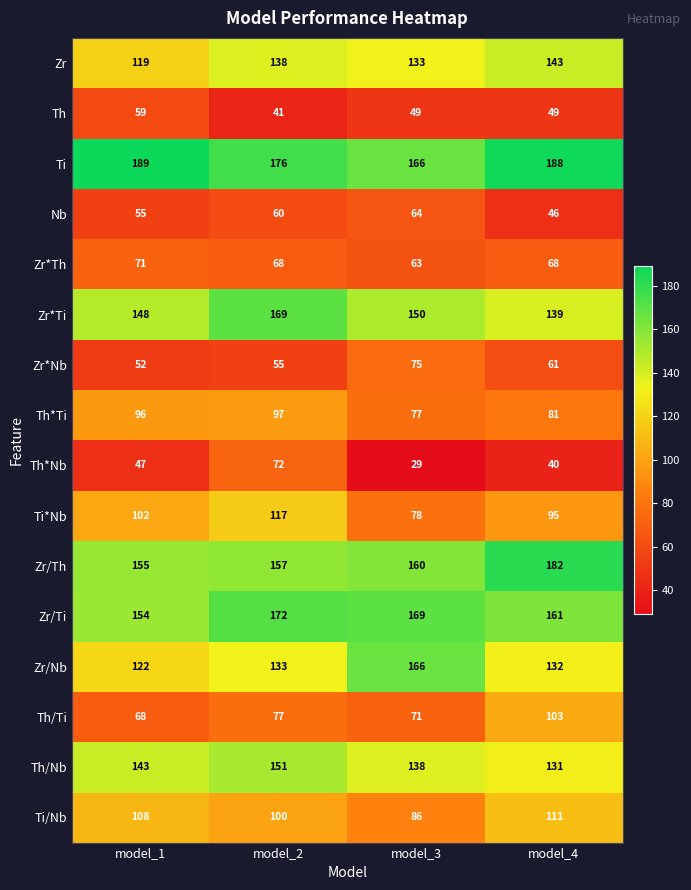

Count the number of categories in the chart.

4